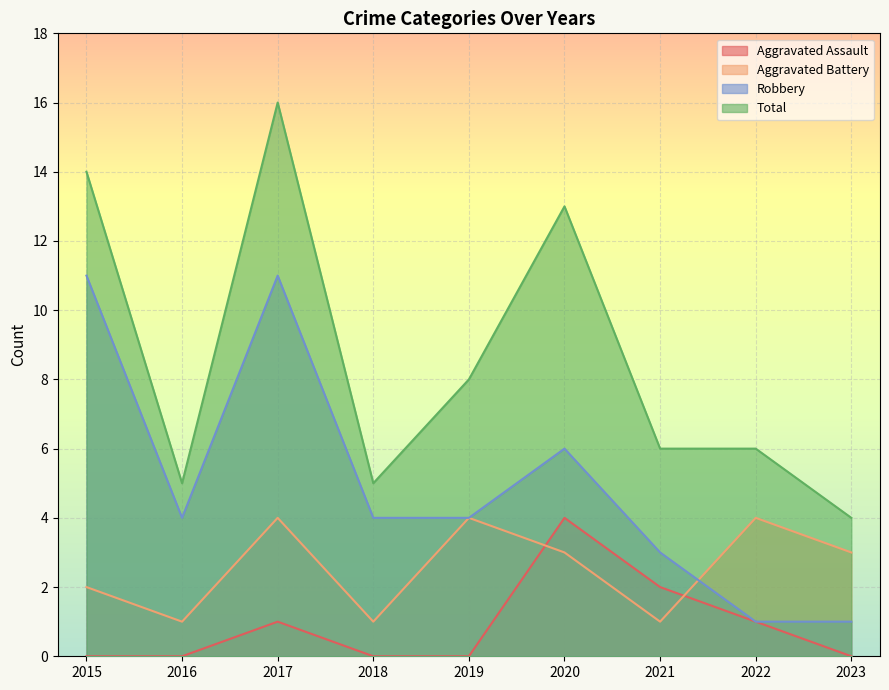

At which label does Total reach its peak?

2017